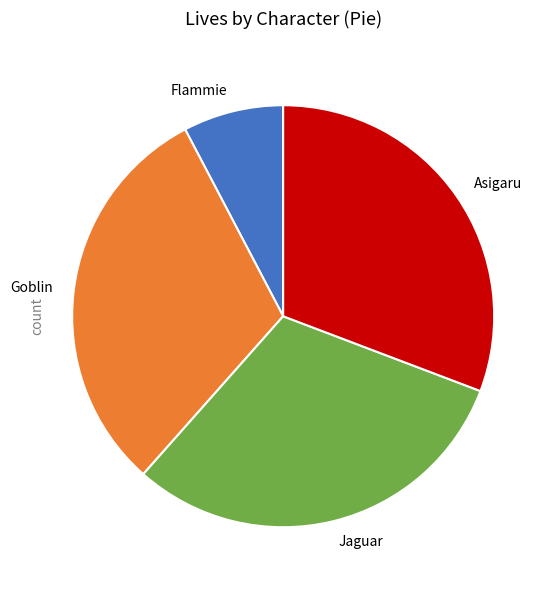

What is the smallest slice in the pie chart?

Flammie